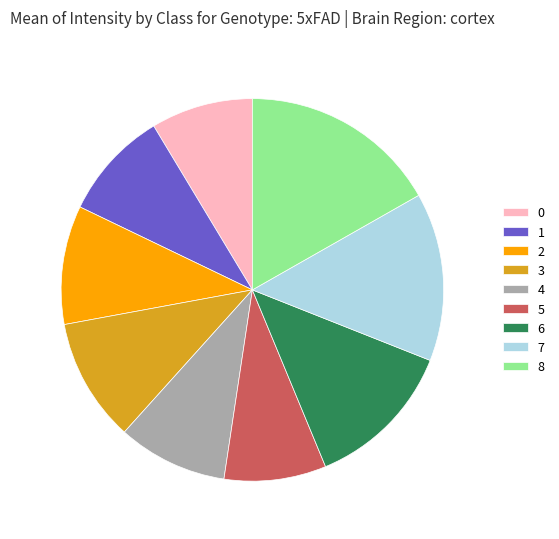

How many segments does this pie chart have?

9